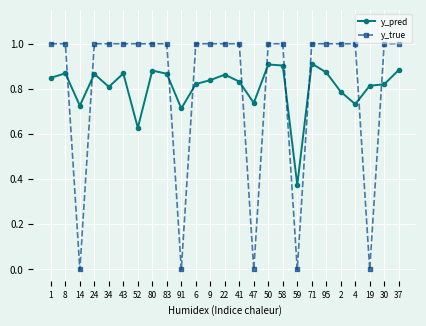

At which category does y_true reach its first local valley?

14